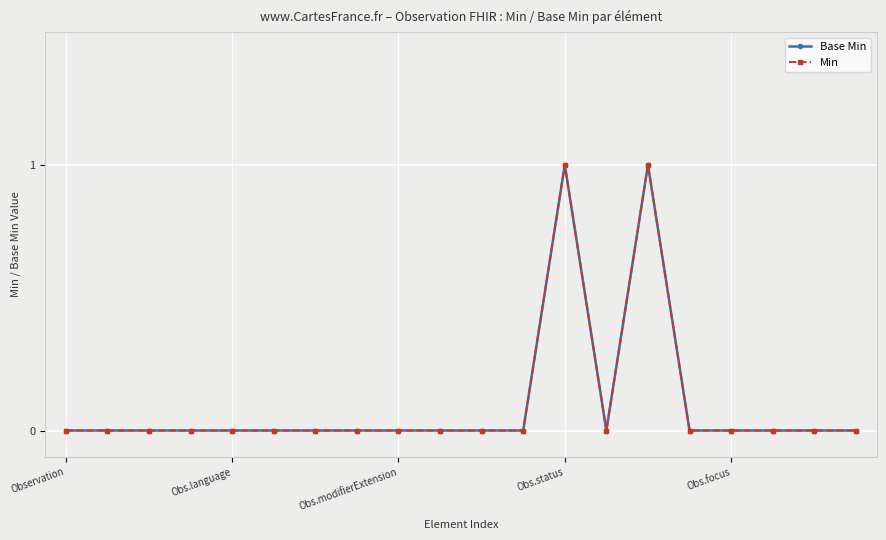

Is this an area chart (filled region under the line)?

No